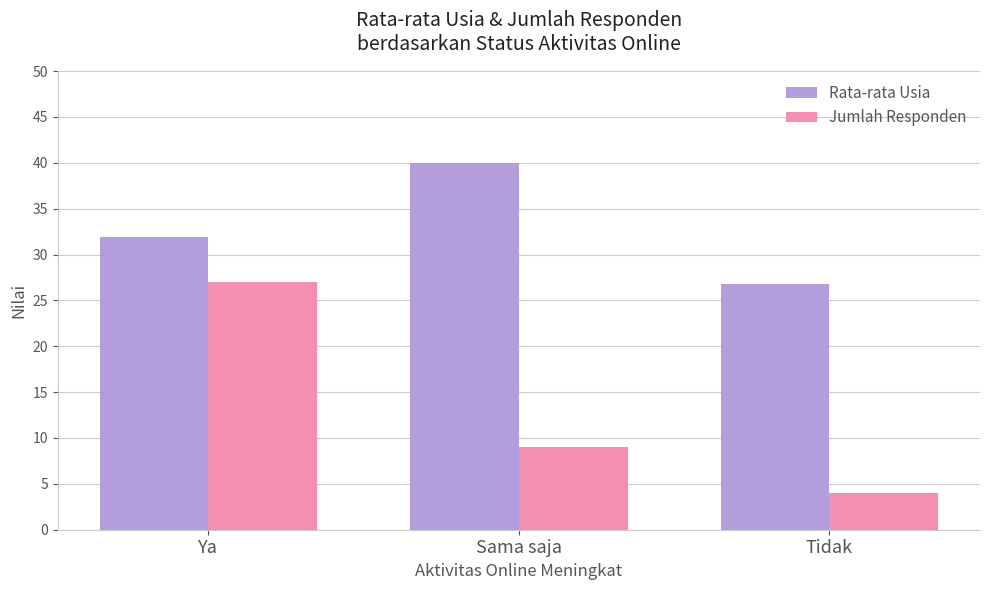

True or false: Jumlah Responden has a value of 9.0 at Sama saja.

True